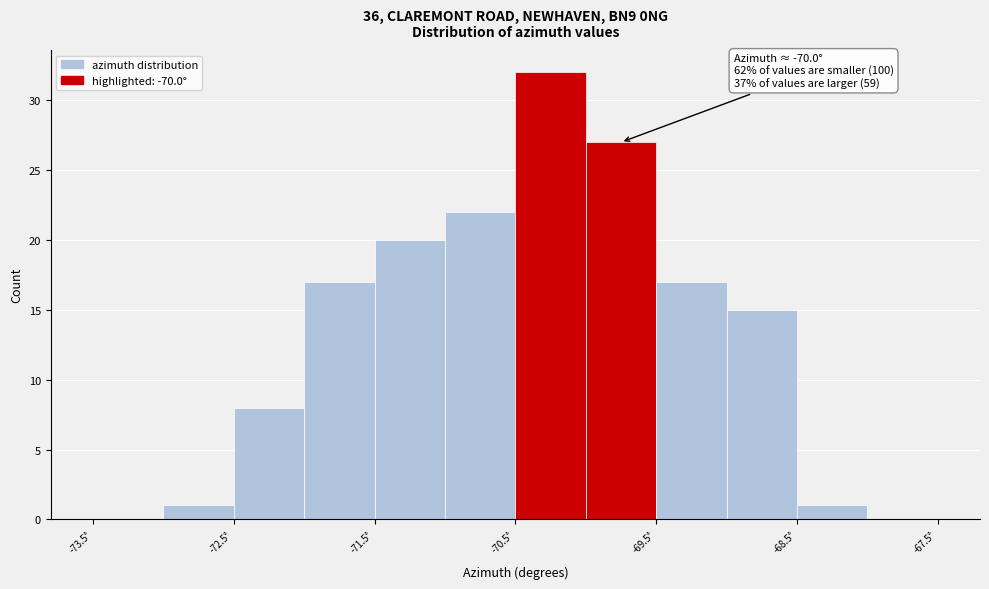

Over which range of the x-axis is the bar tallest?

-70.5 to -70.0